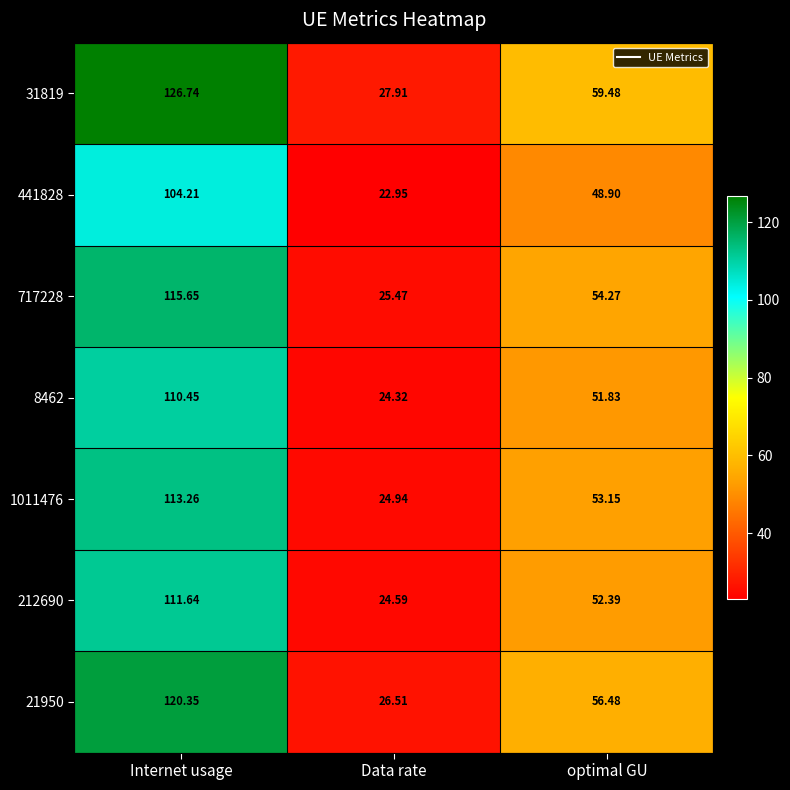

Is the value of 212690 at optimal GU greater than the value of 21950 at Data rate?

Yes